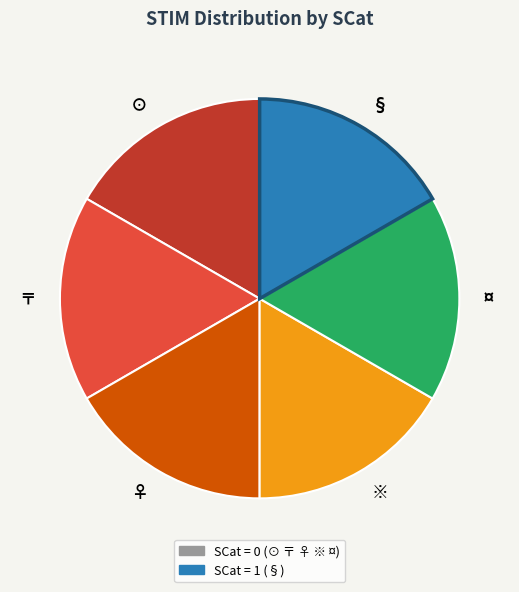

The ※ slice represents 11% of the pie. True or false?

False